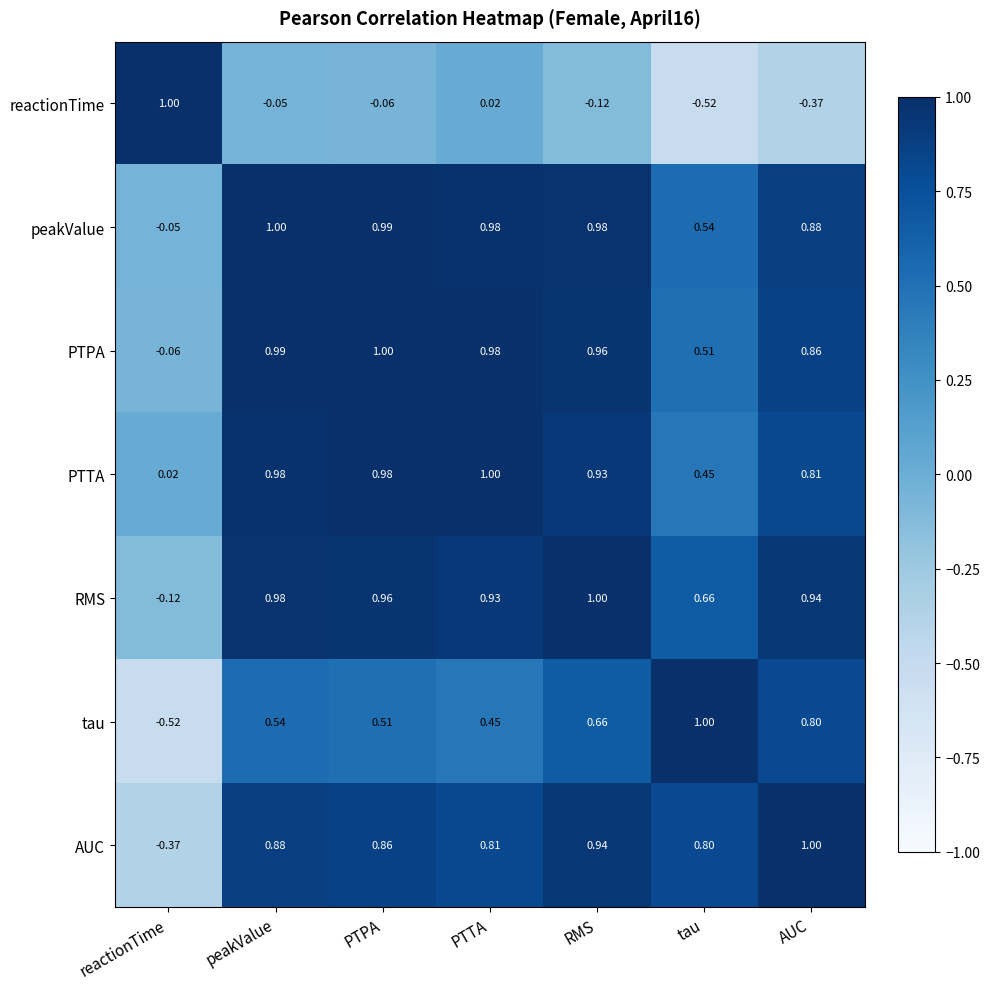

At which category is the sum across all series the highest?

RMS